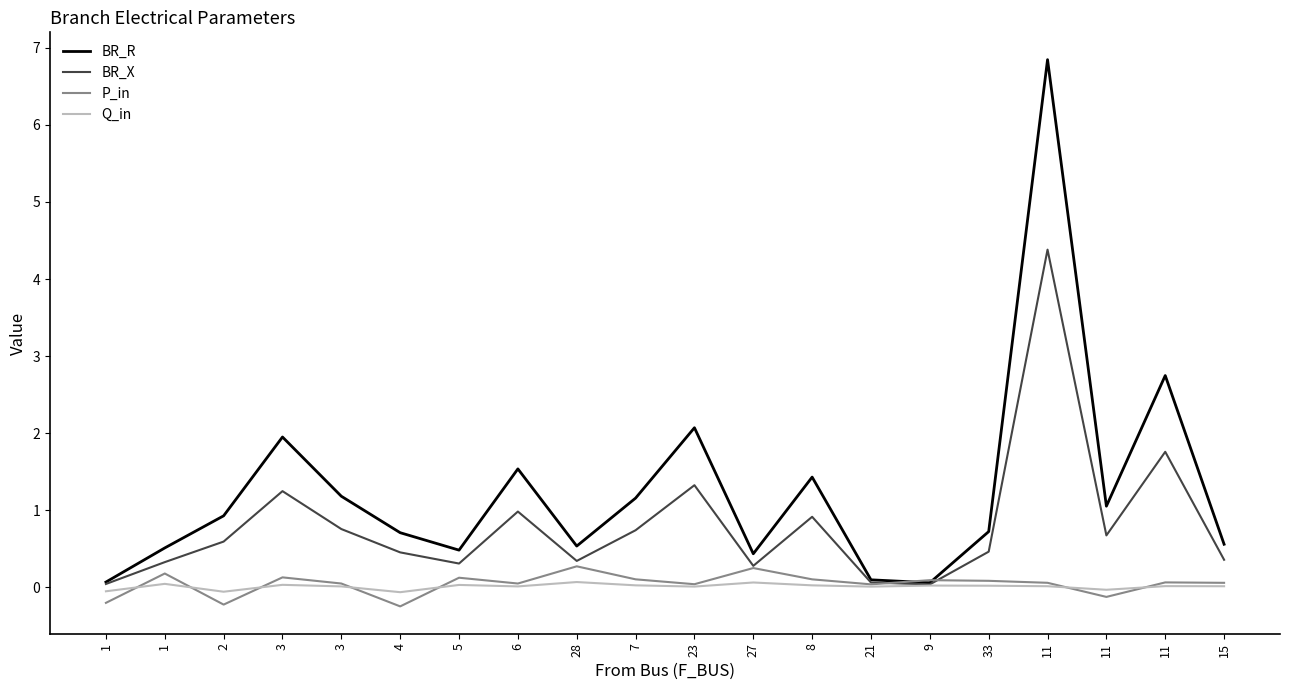

In BR_R, how many points are higher than both neighbors (excluding endpoints)?

6